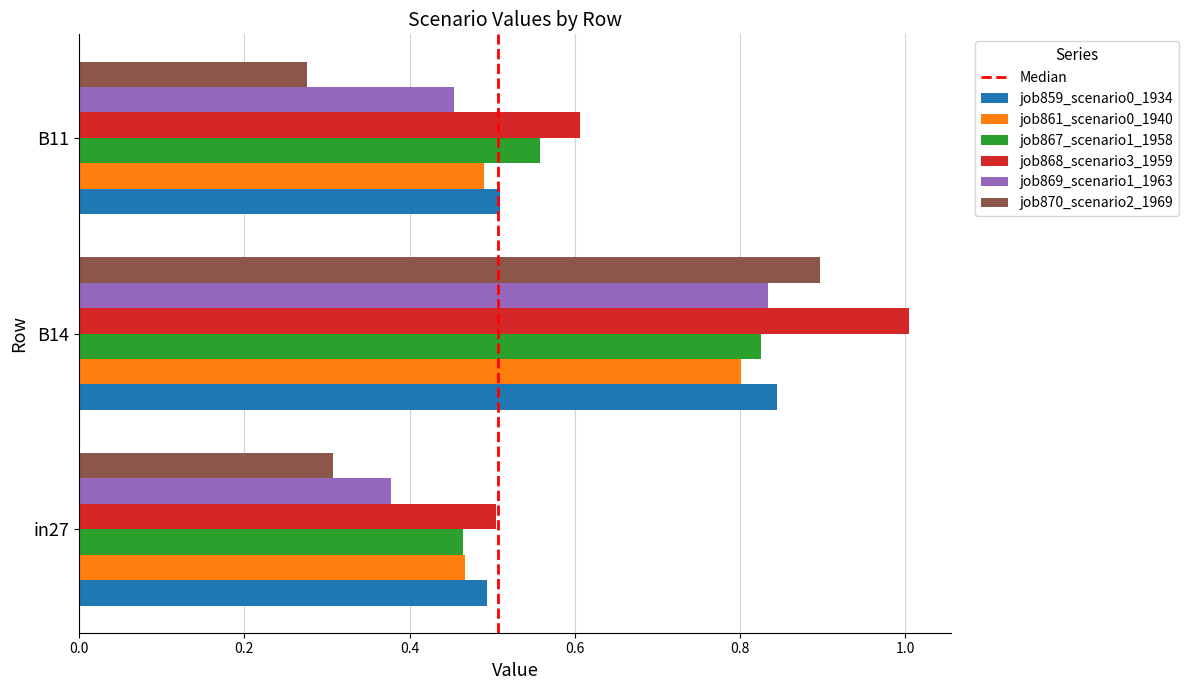

What is the sum of the job868_scenario3_1959 values at B14 and in27?

1.5